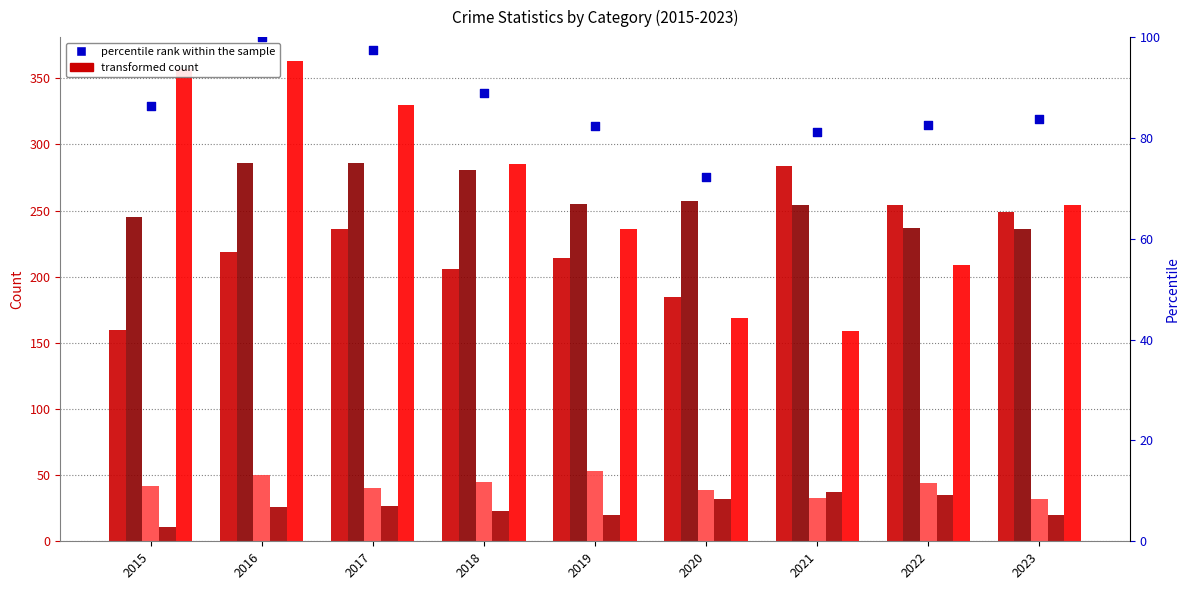

What is the total value across all series at 2020?

754.2